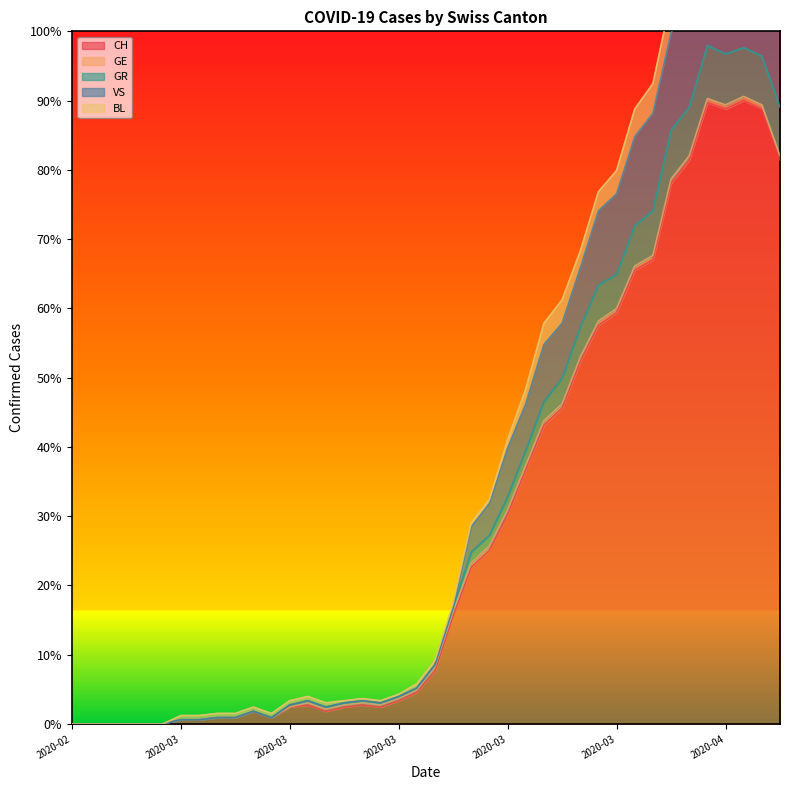

Is it true that GR equals 76.8 at 2020-03-29?

True